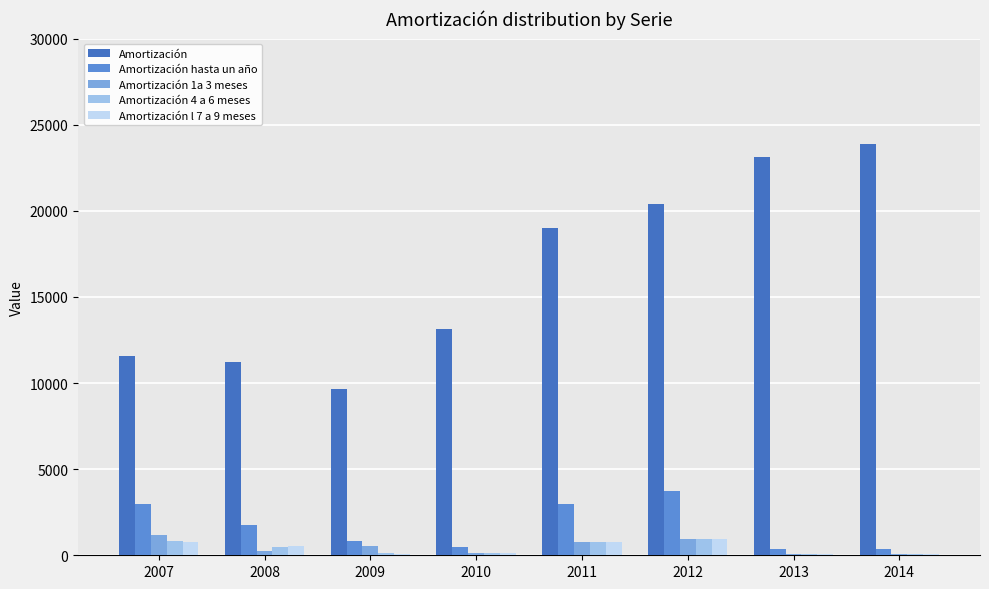

Does the chart contain stacked bars?

No